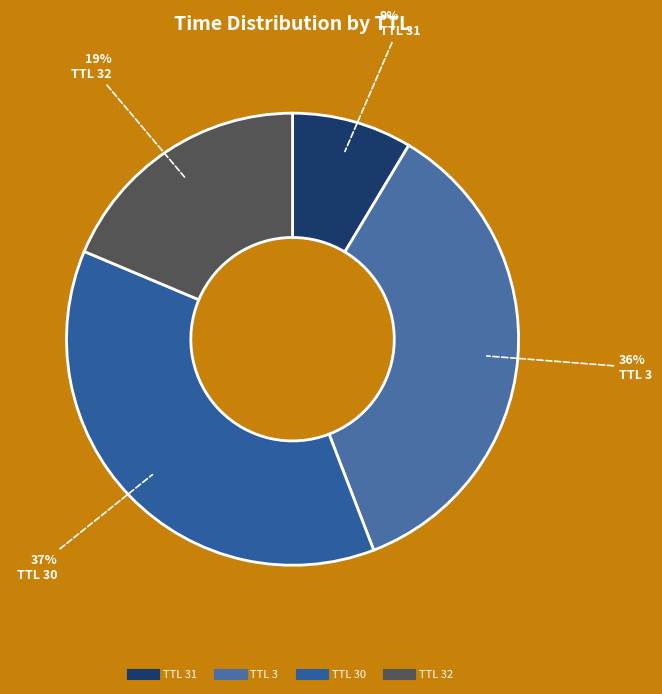

How many segments does this pie chart have?

4